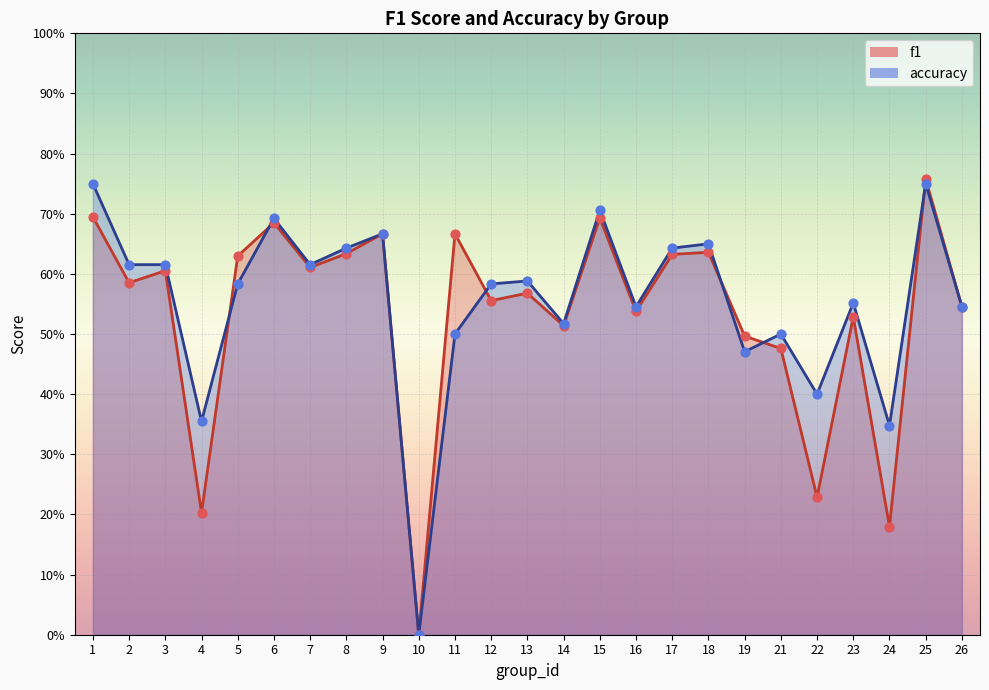

Which series has the largest Y range (max minus min)?

f1